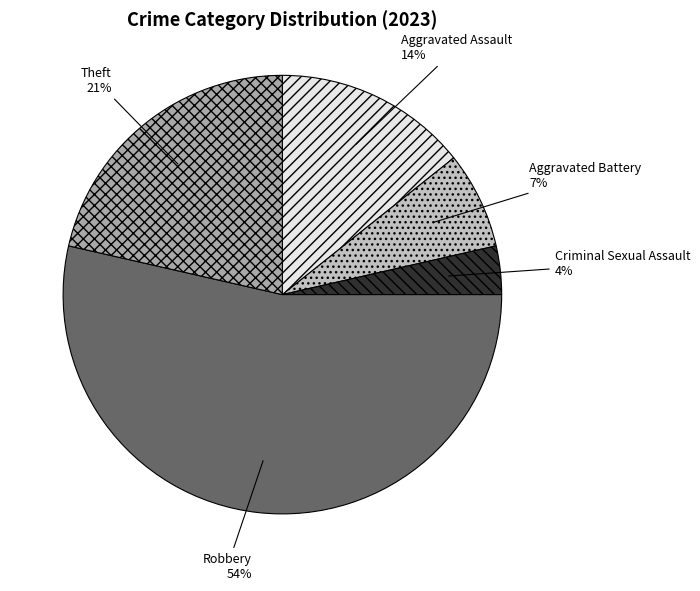

Between Theft and Aggravated Assault, which is larger?

Theft